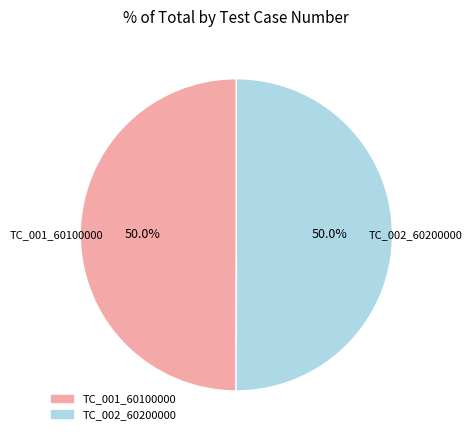

How many segments does this pie chart have?

2